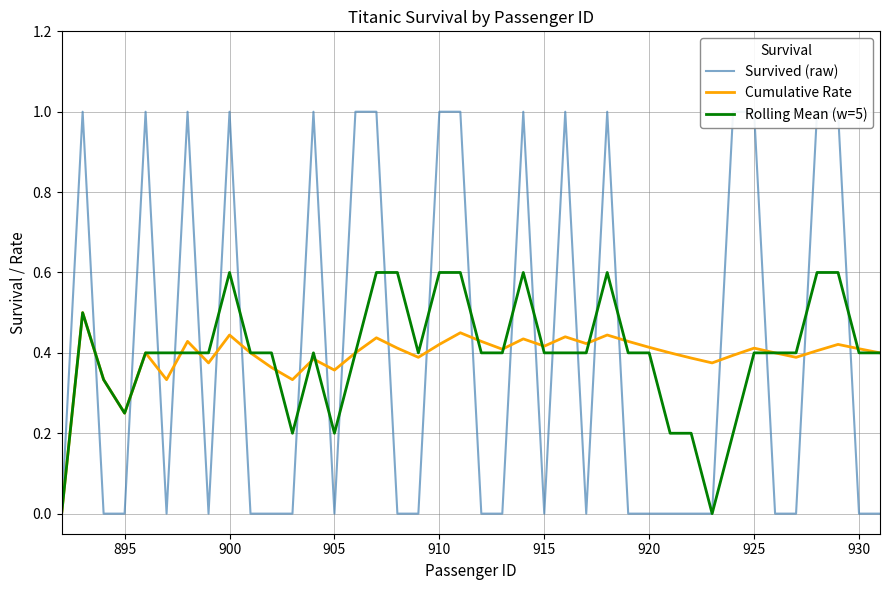

The Cumulative Rate series shows 0.6 at 910. True or false?

False